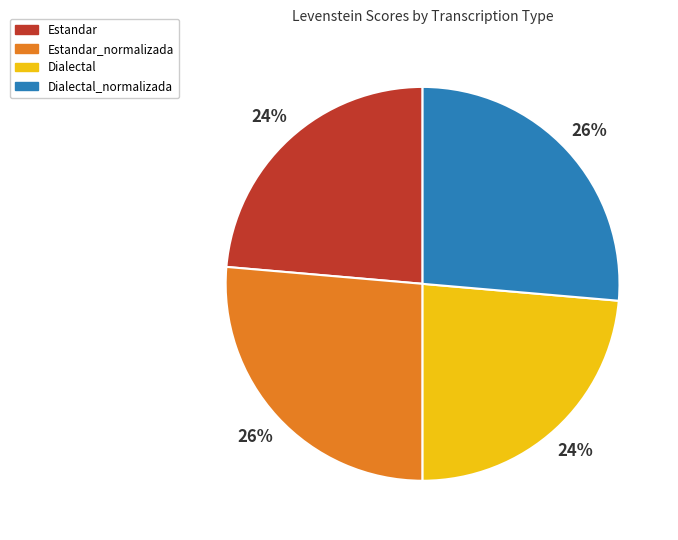

Count the number of slices in the pie.

4